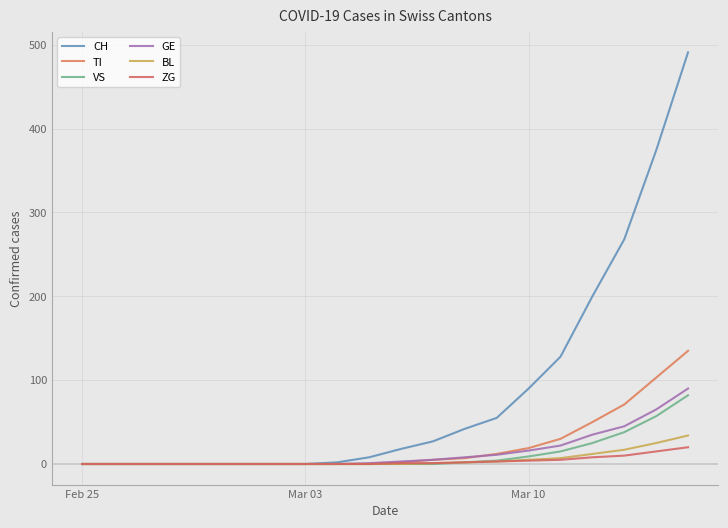

Is this an area chart (filled region under the line)?

No